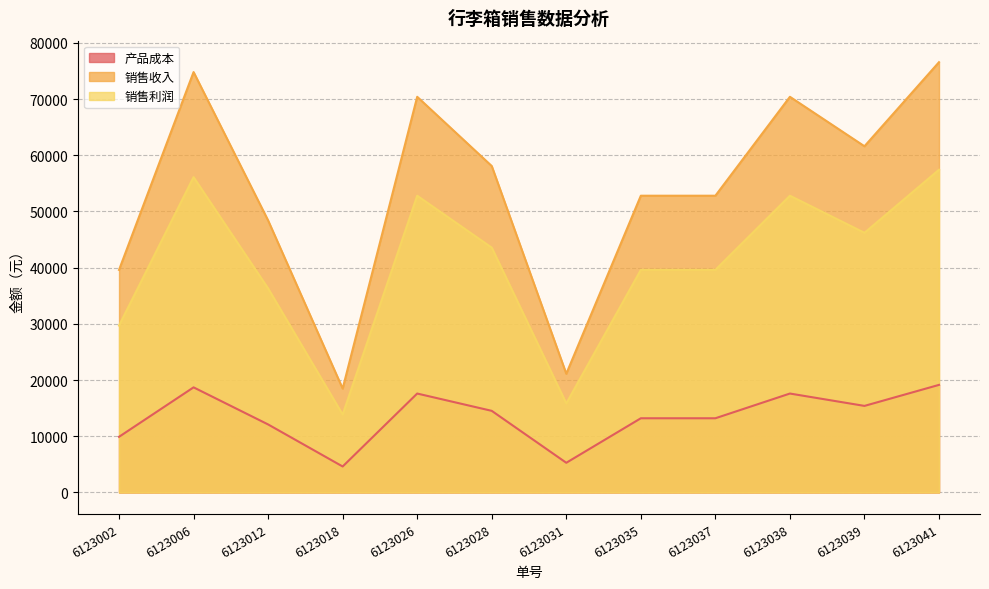

How many interior local peaks does the 销售收入 series have?

3